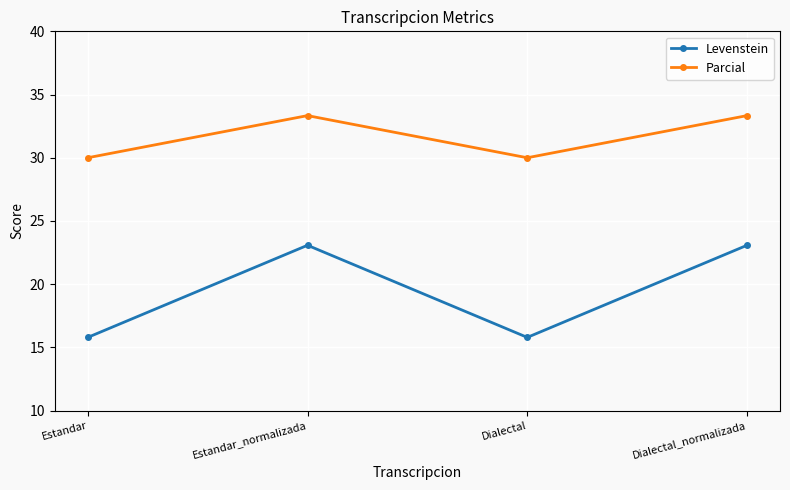

How many lines are shown in the chart?

2